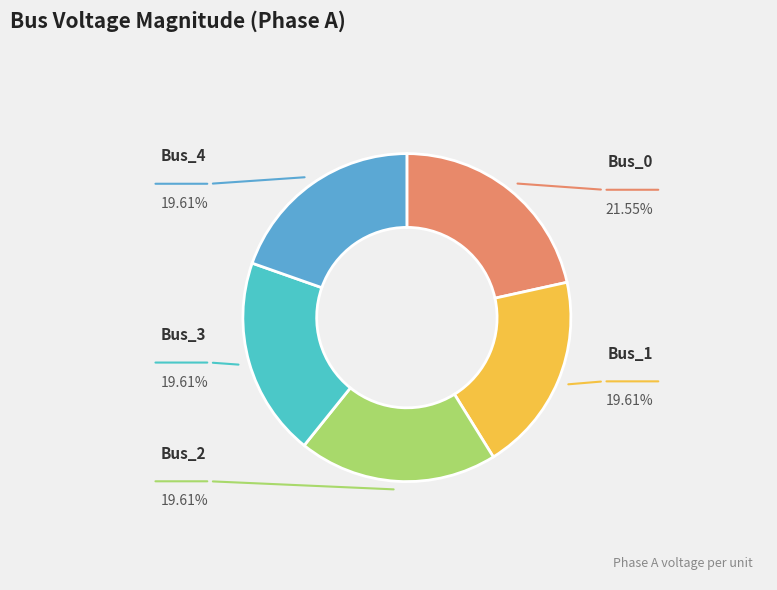

Is there any slice that represents more than half of the pie?

No